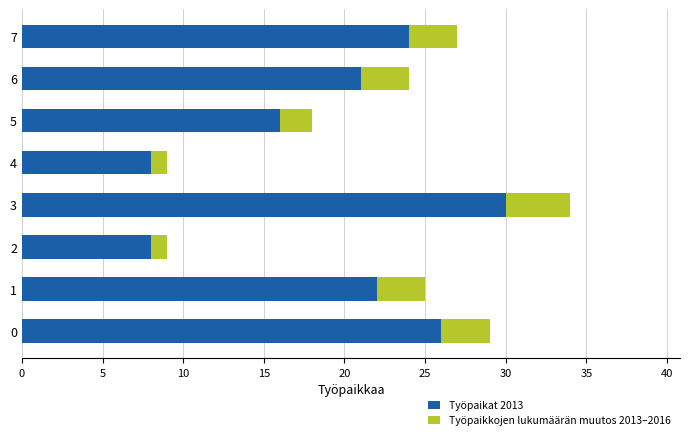

How many data points does each series have?

8